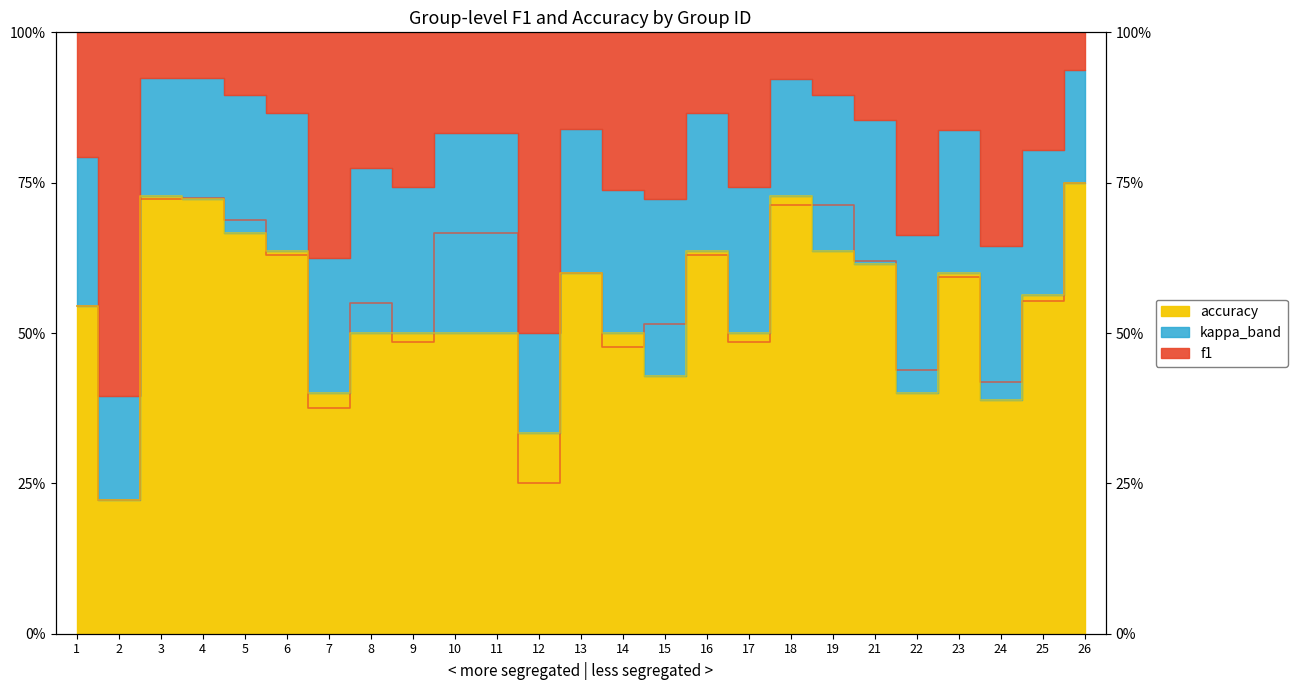

Where is f1 nearest to the value 0?

2